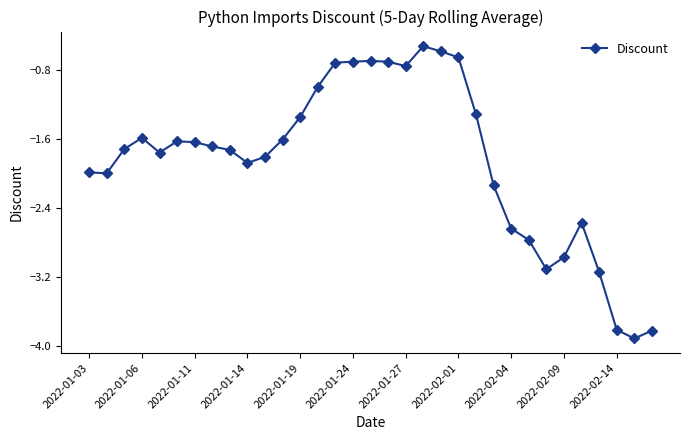

What is the difference between the maximum and minimum values?

3.4